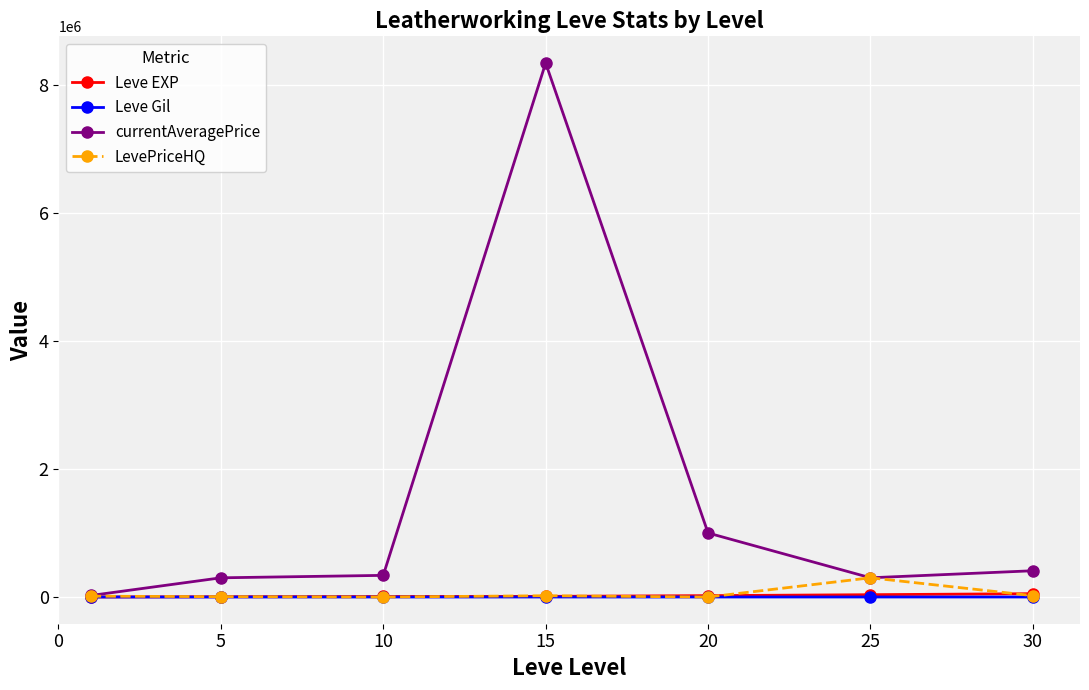

At how many categories does at least one series exceed 3786242?

1